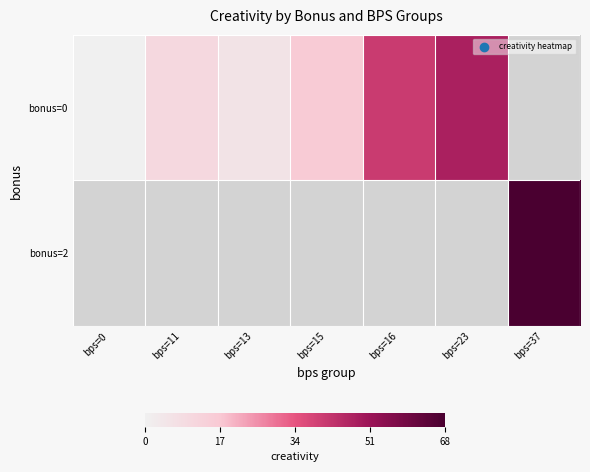

Which series has the widest spread of values?

bonus=0